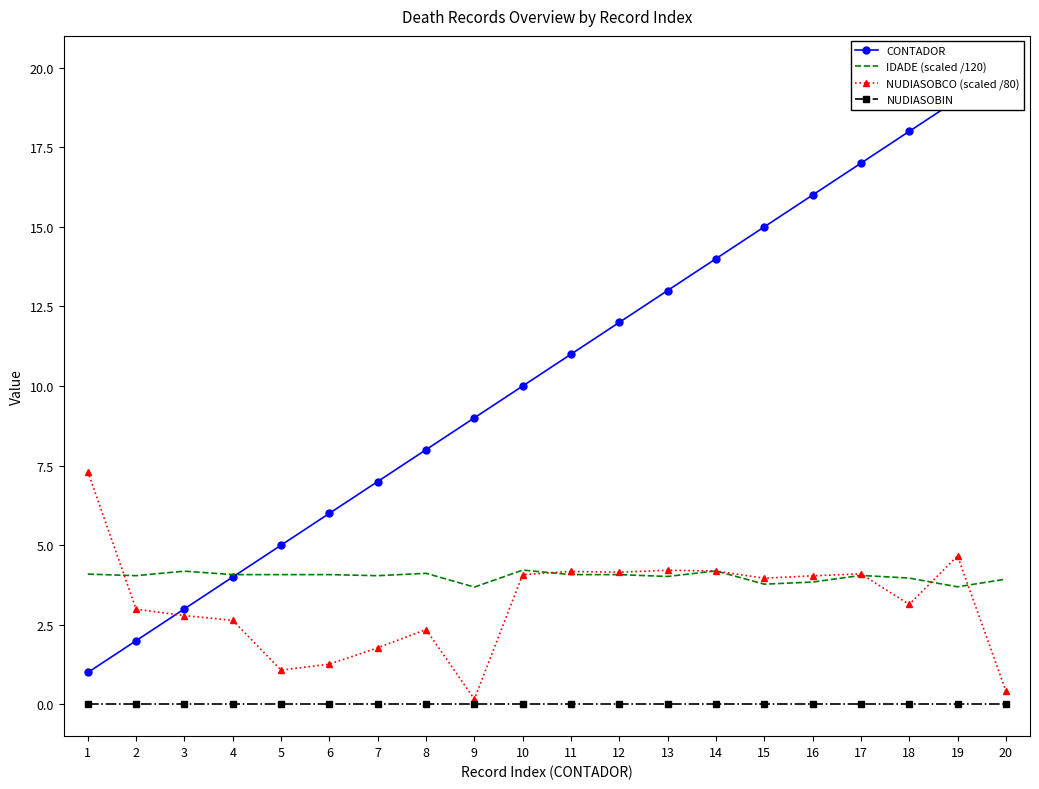

At which label is CONTADOR closest to 10?

10